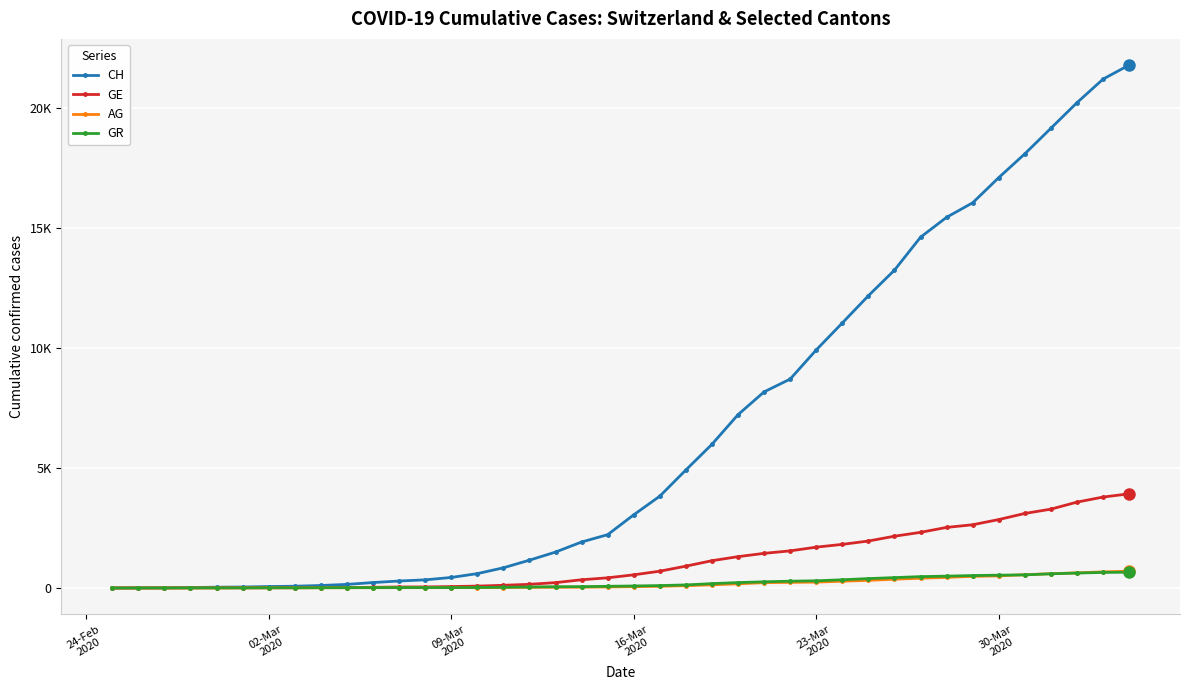

Is this an area chart (filled region under the line)?

No